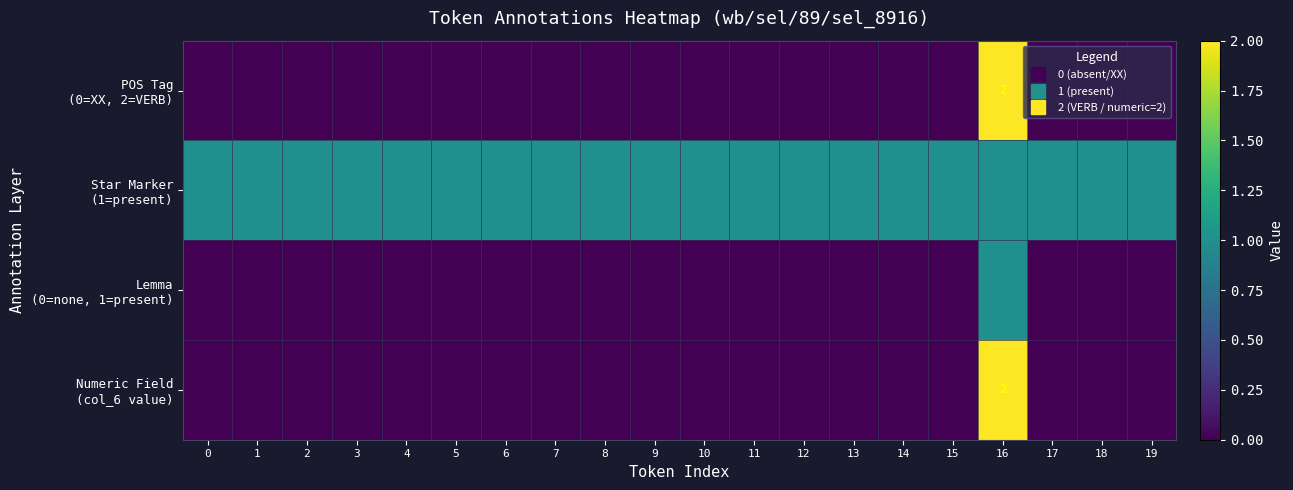

What is the spread (max minus min) of values at 8?

1